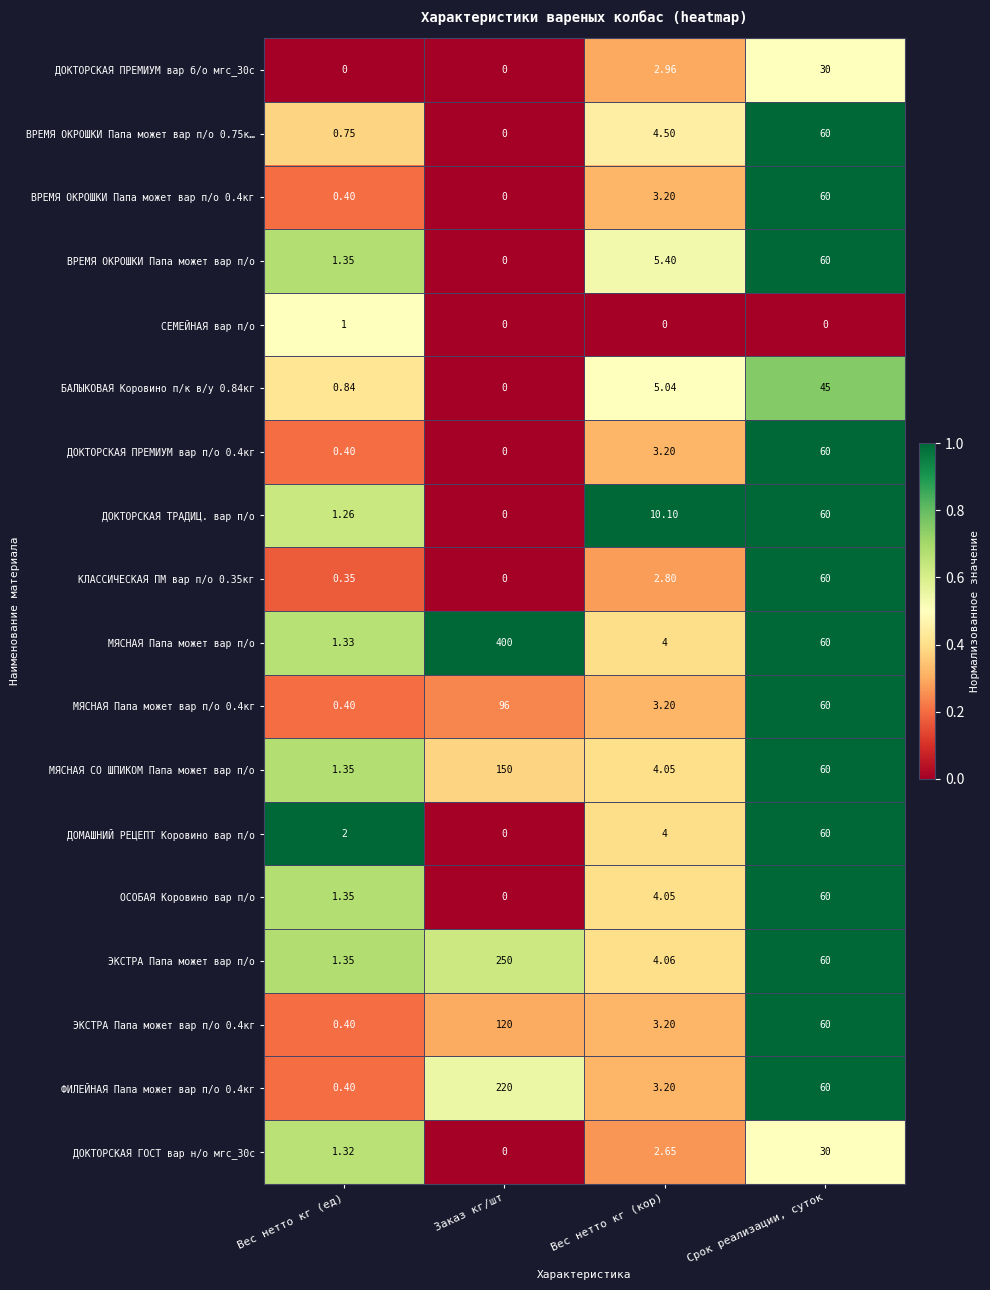

Is the value of ФИЛЕЙНАЯ Папа может вар п/о 0.4кг at Срок реализации, суток greater than the value of БАЛЫКОВАЯ Коровино п/к в/у 0.84кг at Заказ кг/шт?

Yes